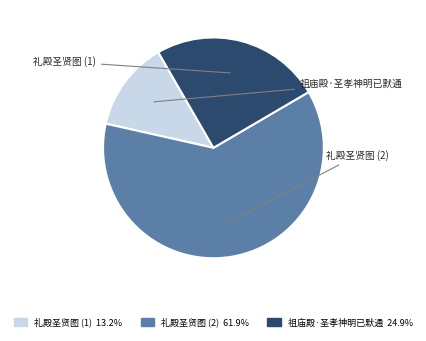

How many slices are in this pie chart?

3